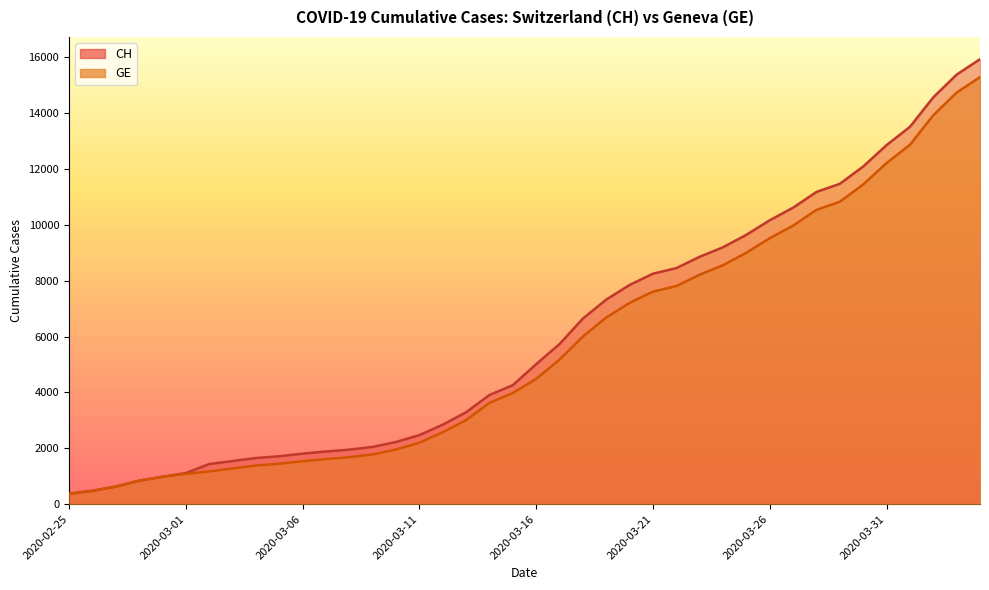

What is the difference between the CH values at 2020-03-13 and 2020-03-09?

1240